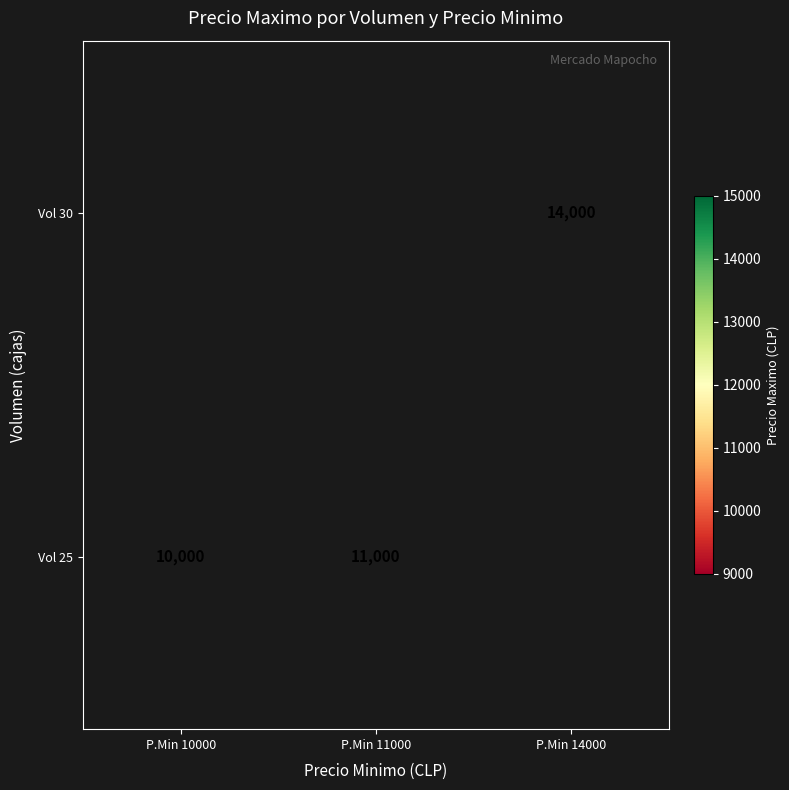

Which label corresponds to the largest value in the chart?

P.Min 14000